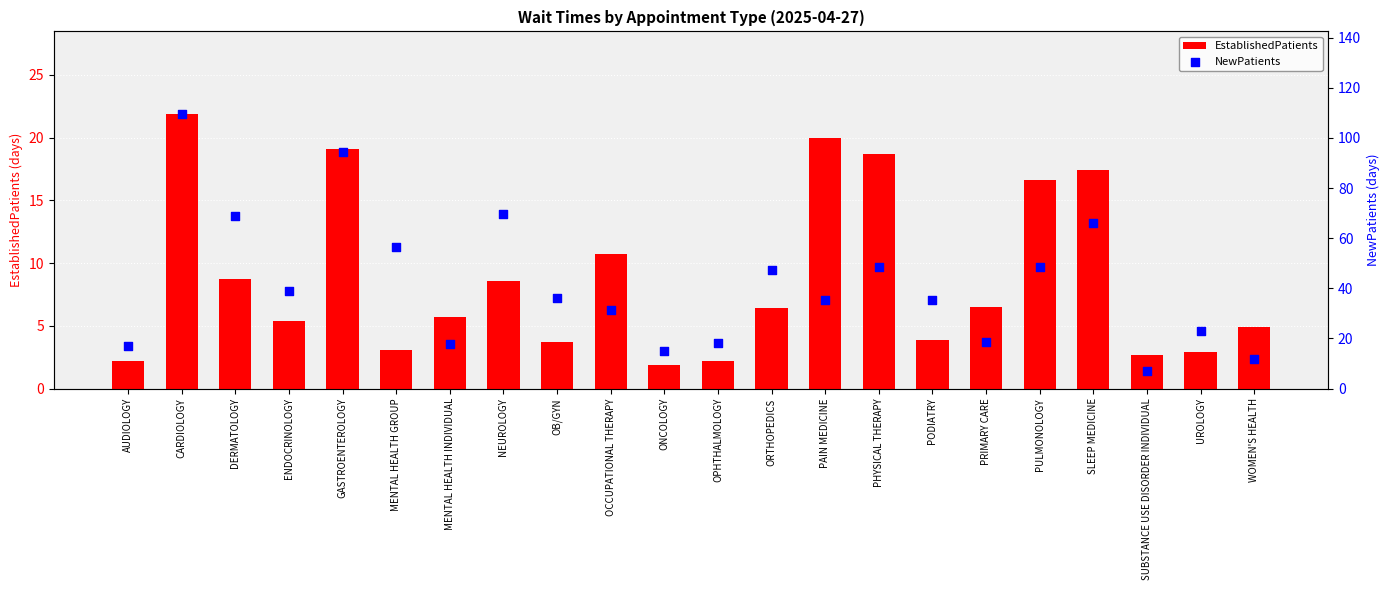

Which series has the widest spread of Y values?

NewPatients